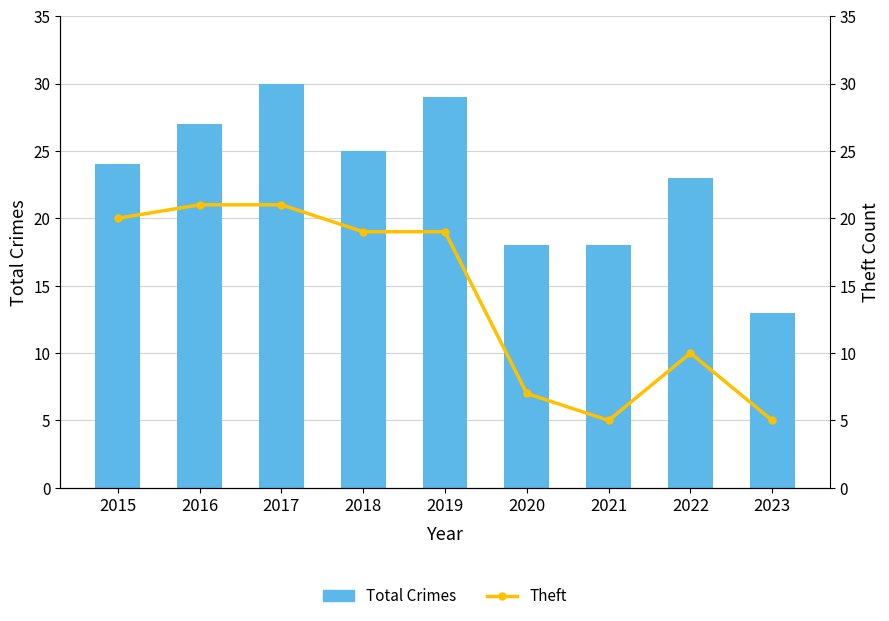

What is the difference between the highest and lowest values at 2015?

4